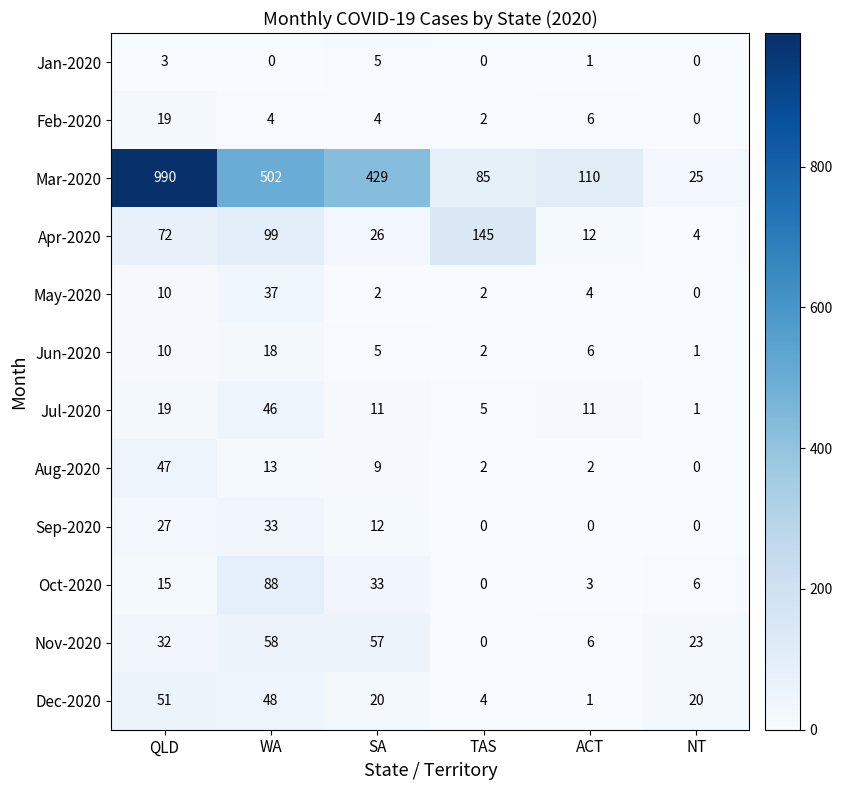

At which label does Jun-2020 first exceed 6?

QLD